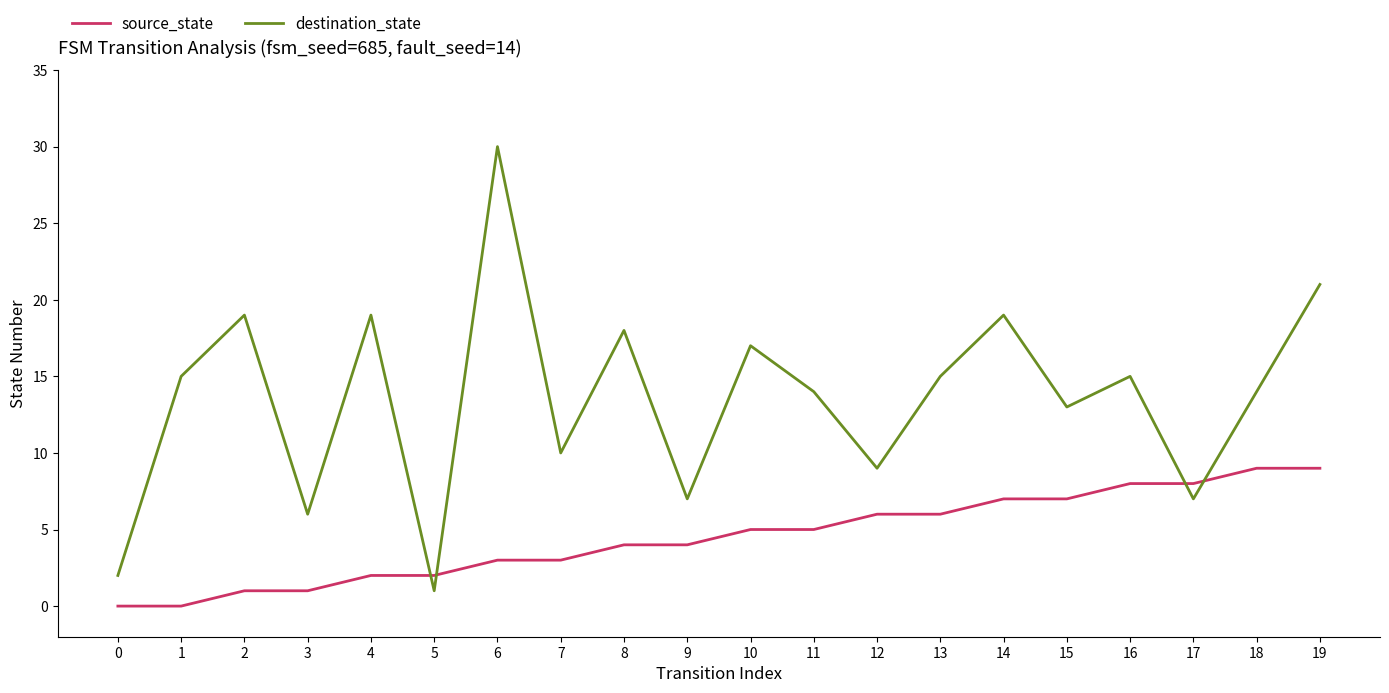

Reading left to right, list all the values displayed in this chart.

source_state: 0	0	1	1	2	2	3	3	4	4	5	5	6	6	7	7	8	8	9	9
destination_state: 2	15	19	6	19	1	30	10	18	7	17	14	9	15	19	13	15	7	14	21